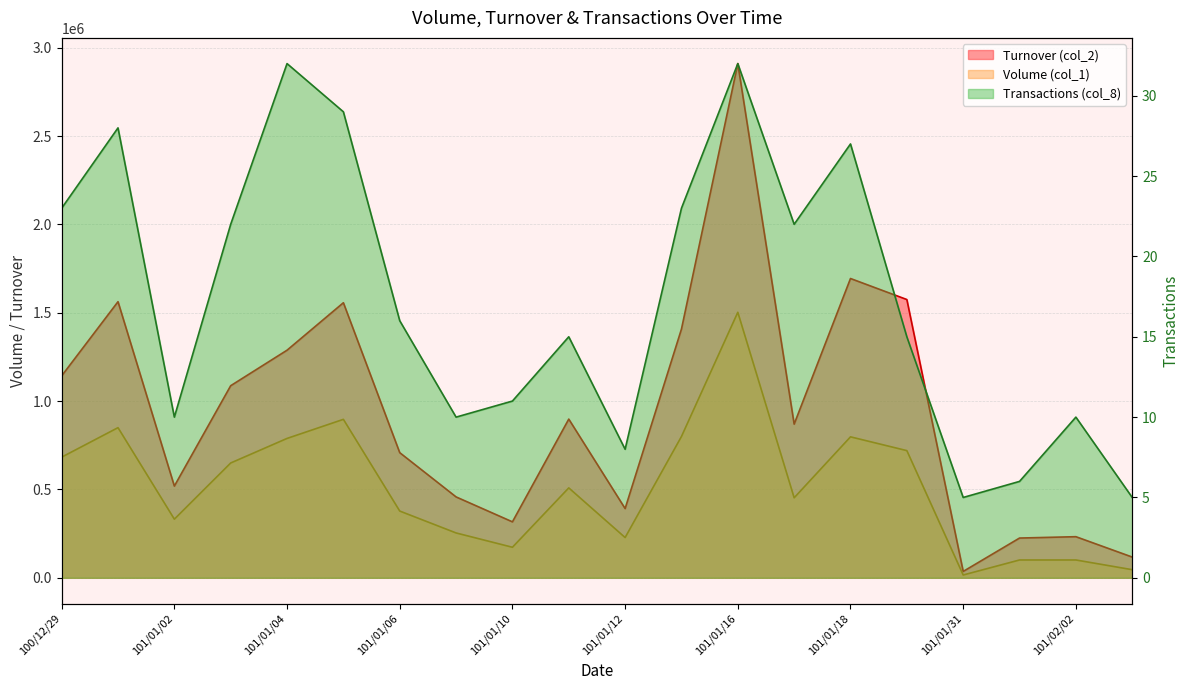

True or false: Turnover (col_2) has more than 1 points higher than both neighbors.

True